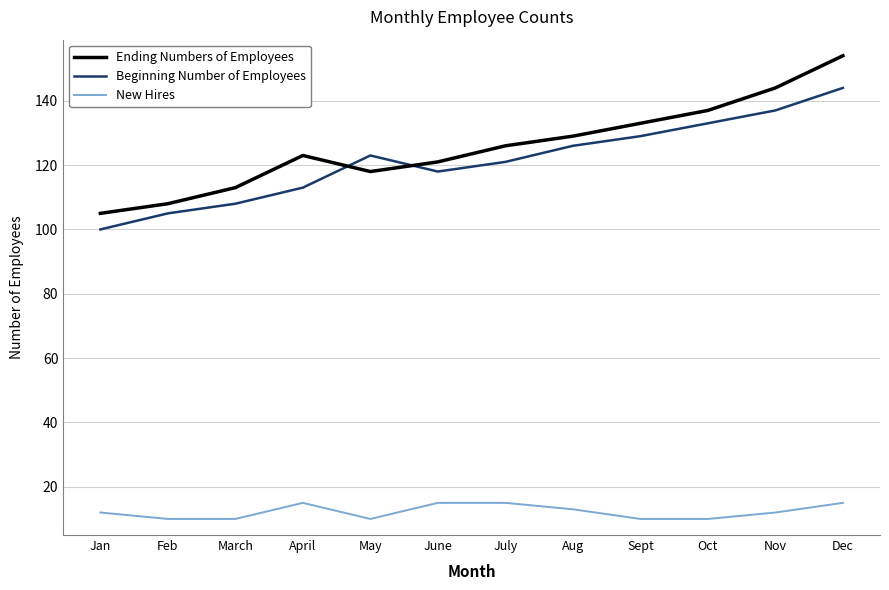

Which series has the largest total across all categories?

Ending Numbers of Employees